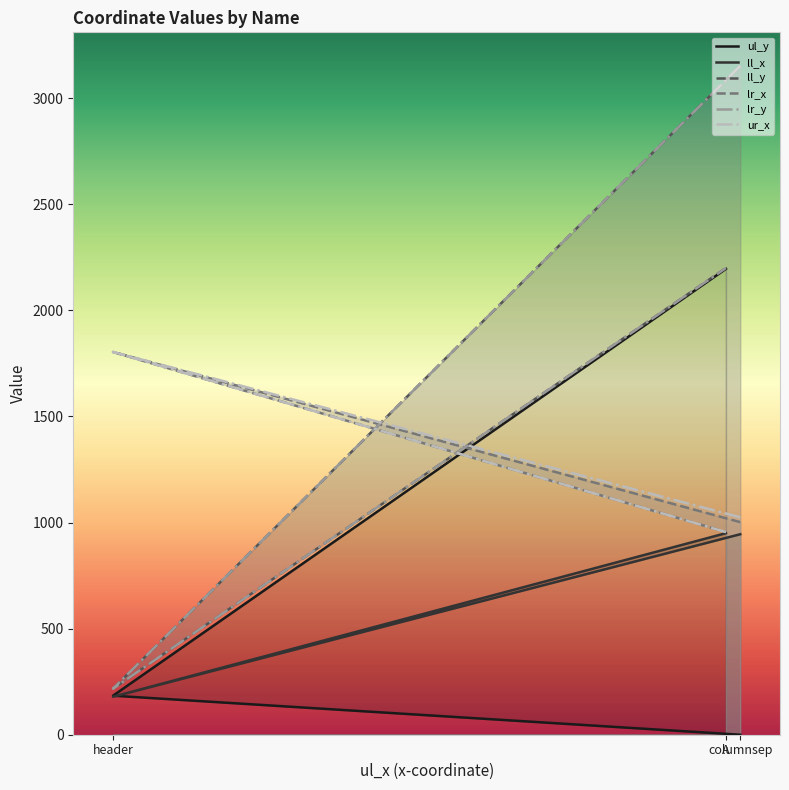

The value of ul_y at columnsep is 0. True or false?

True